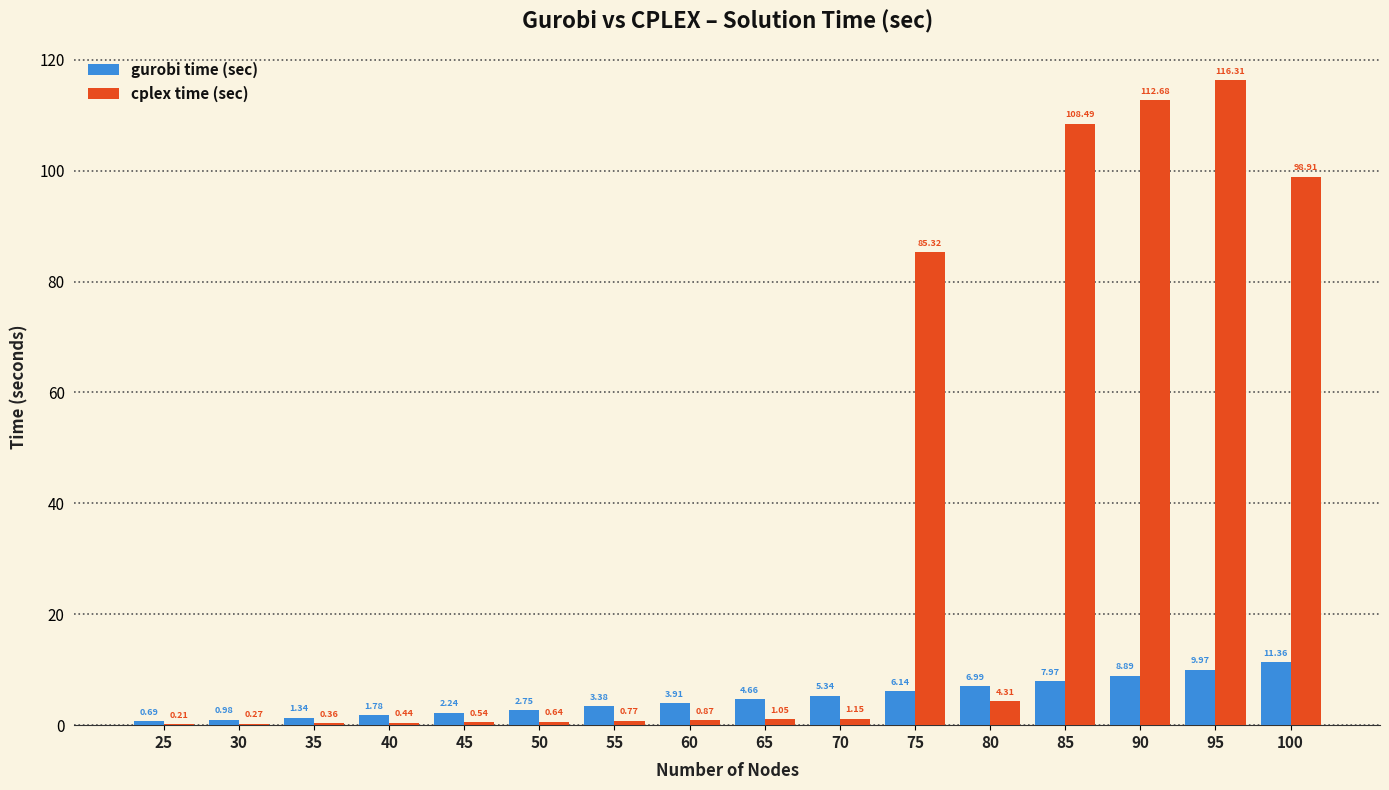

What is the total value across all series at 100?

110.3